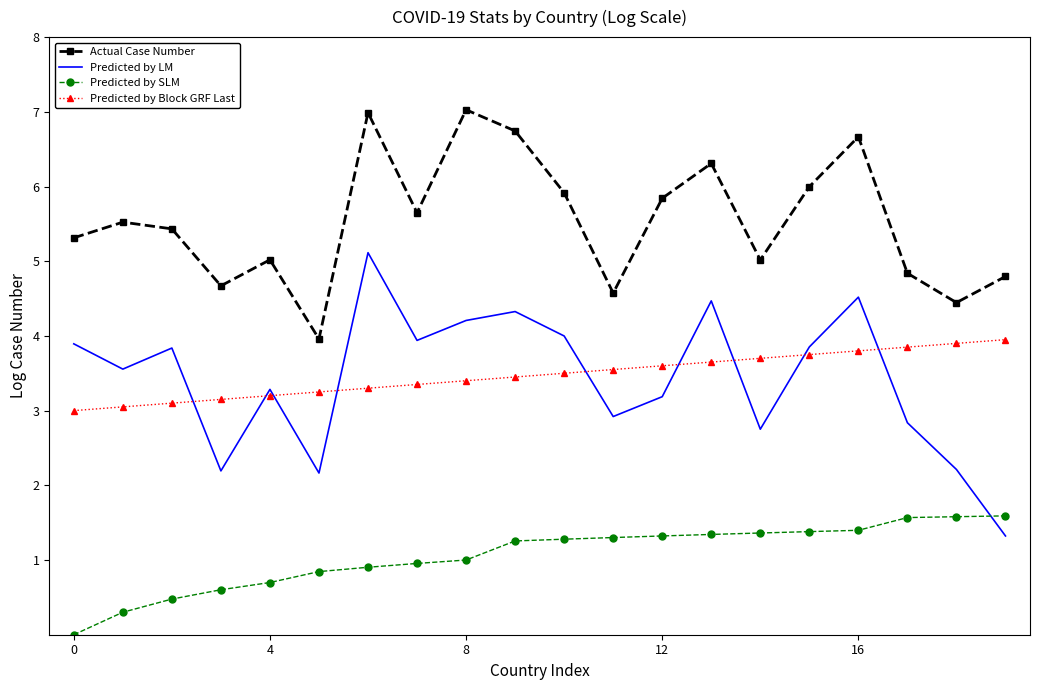

List the series in order of their peak value, lowest first.

Predicted by SLM, Predicted by Block GRF Last, Predicted by LM, Actual Case Number